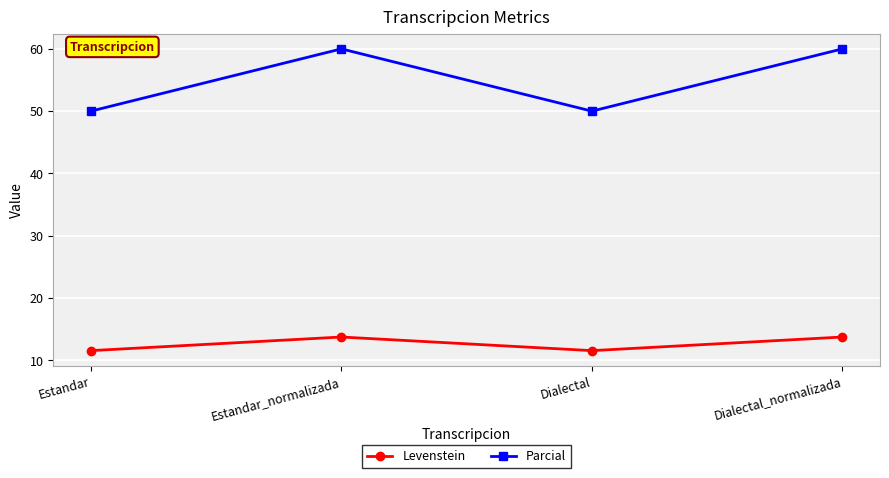

Is it true that Parcial equals 50.0 at Estandar?

True